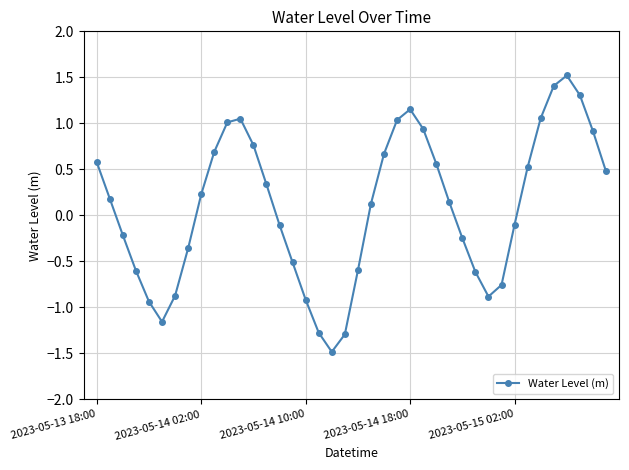

What is the maximum value shown in the chart?

1.5